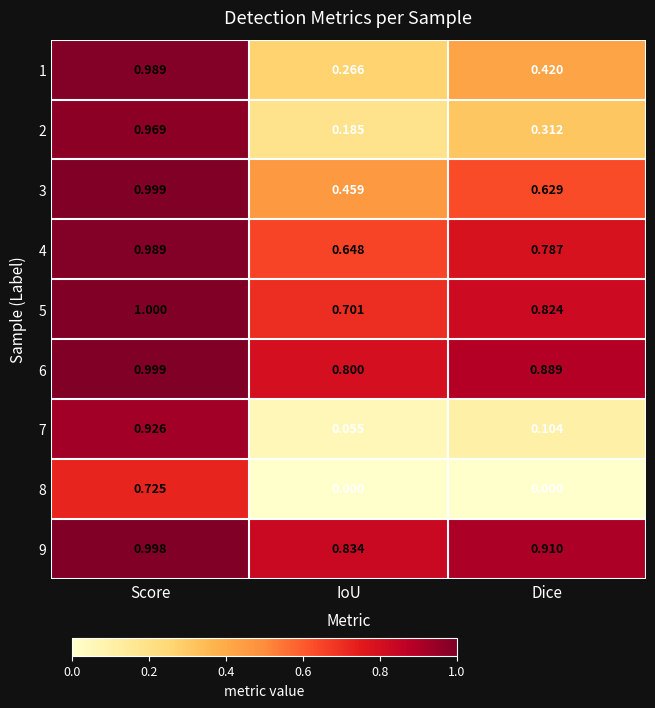

Where is 9 nearest to the value 0?

IoU